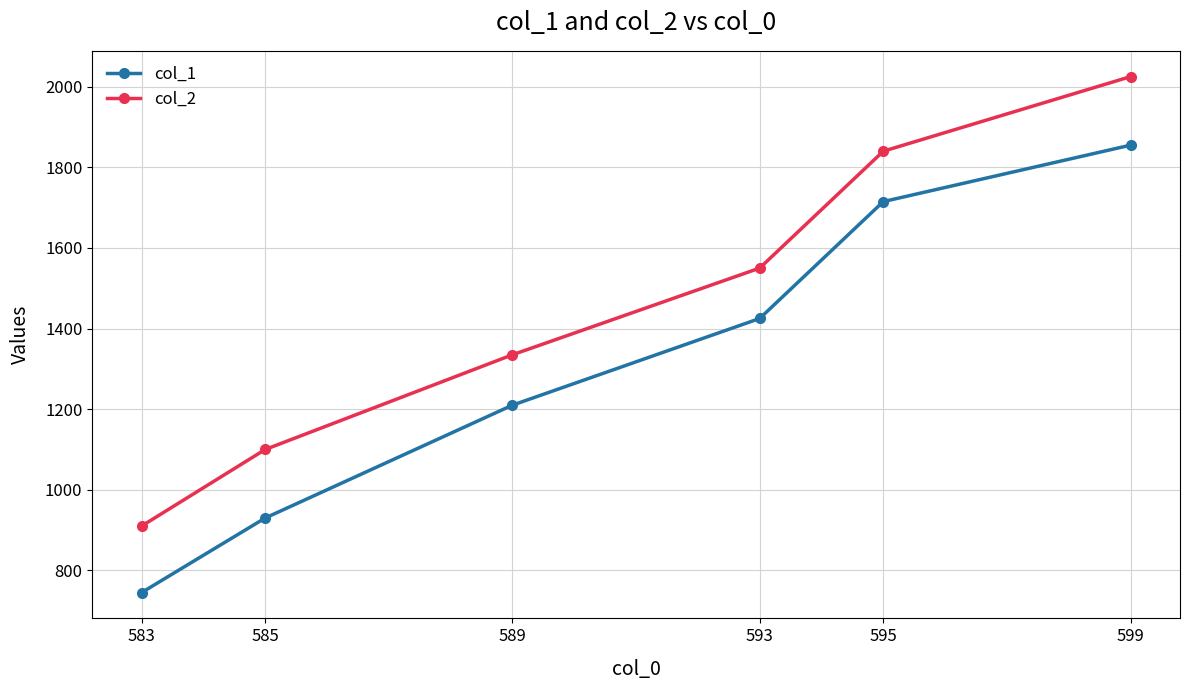

Reading left to right, transcribe all the data shown in this chart.

col_1: 745	930	1210	1425	1715	1855
col_2: 910	1100	1335	1550	1840	2025